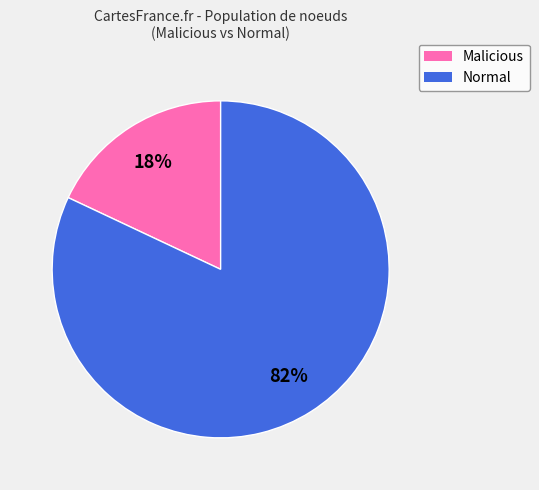

Is there a majority slice in this chart?

Yes